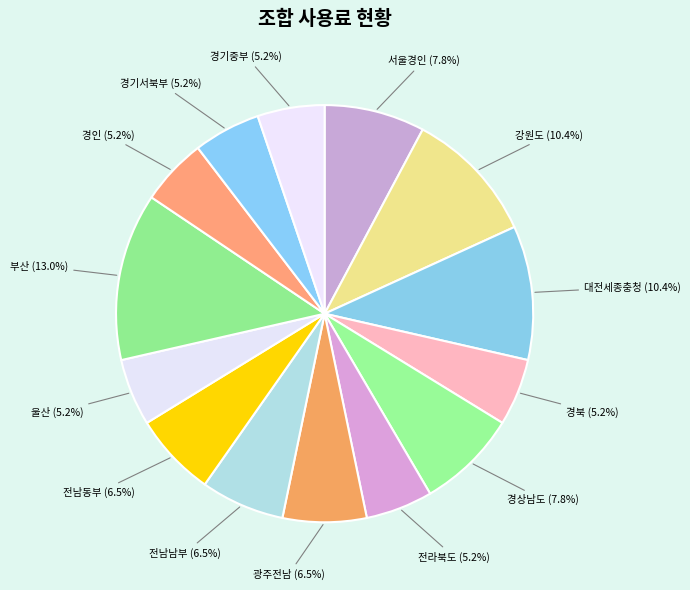

What is the largest slice in the pie chart?

부산